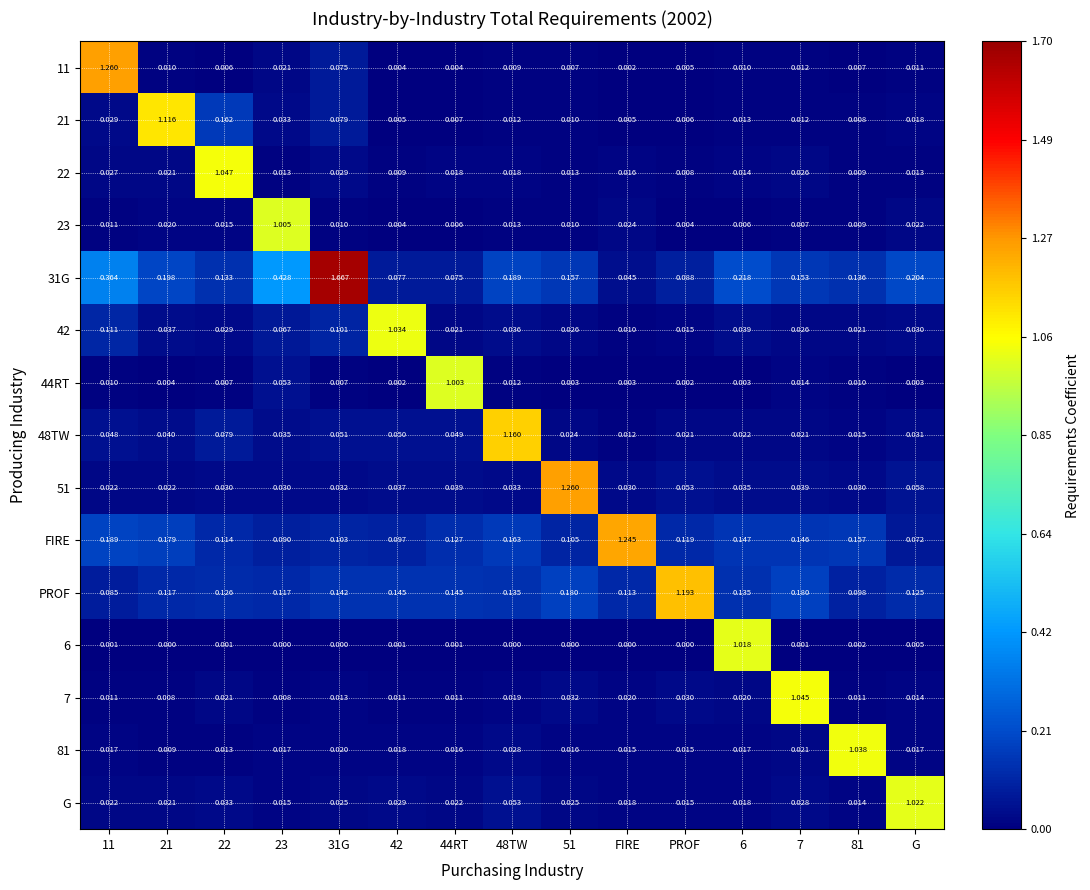

At how many categories does at least one series exceed 0?

15